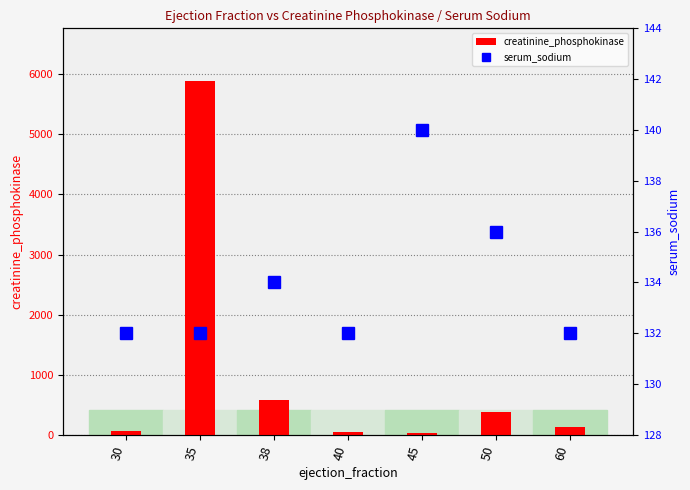

Are the bars horizontal?

No